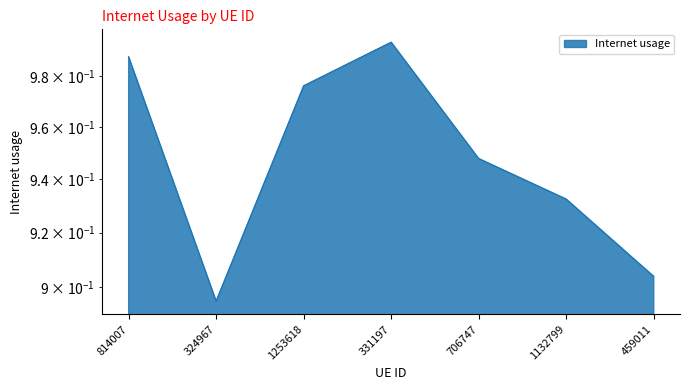

Which label corresponds to the largest value in the chart?

331197